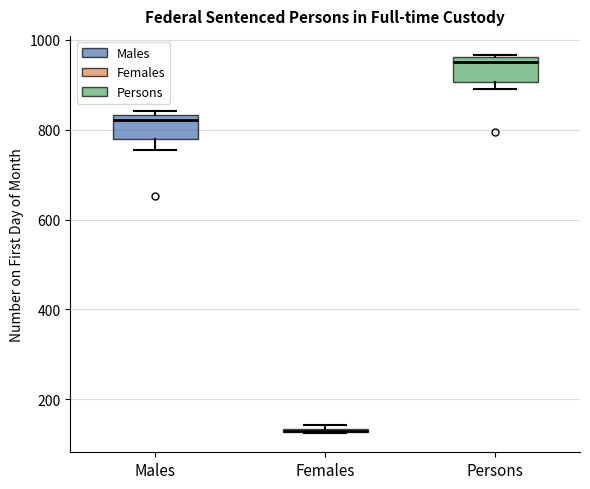

Where is the lower edge of the box for Males on the y-axis? The values are not printed on the chart, so give them approximately, as read against the axis.

780